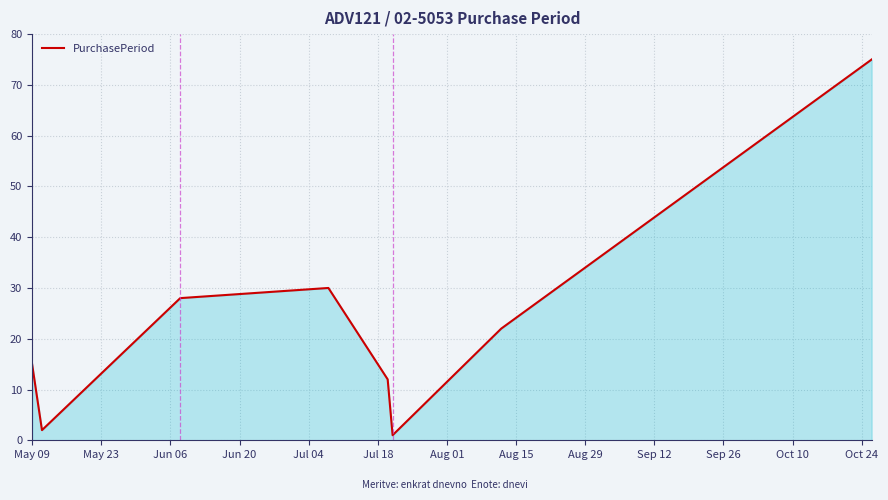

What is the sum of all values?

185